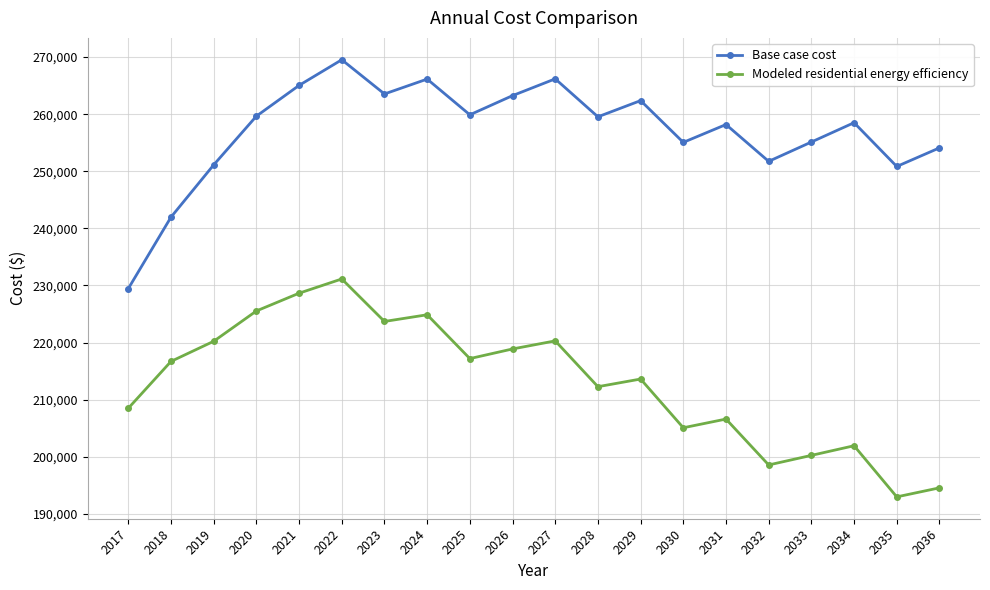

List the series in order of their overall mean, highest first.

Base case cost, Modeled residential energy efficiency